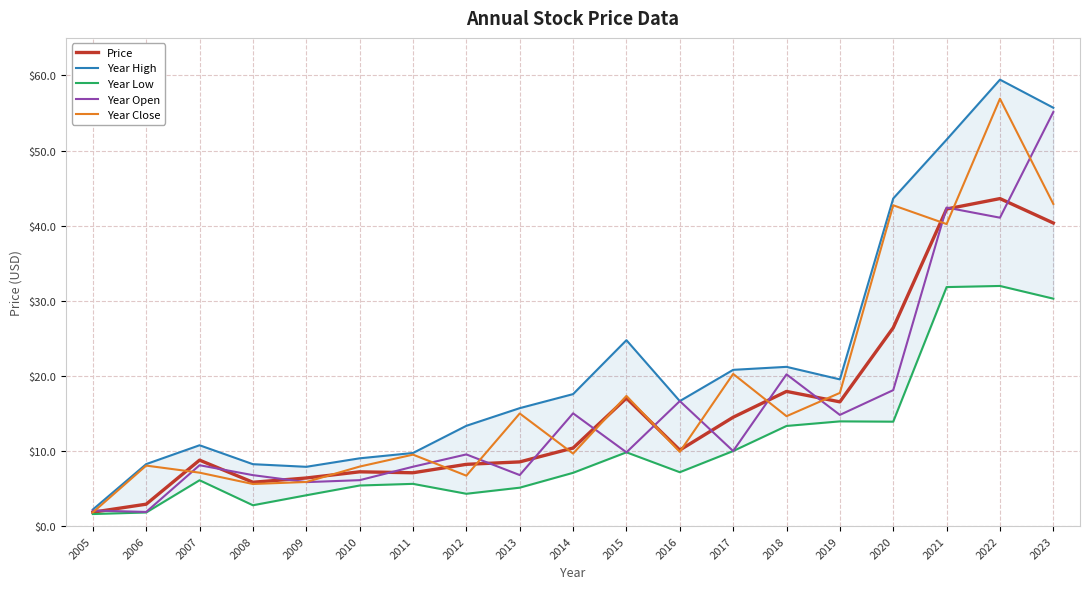

Which series has the largest total across all categories?

Year High